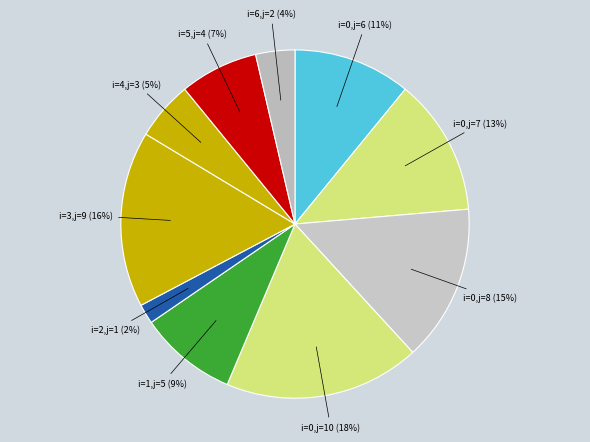

Do i=4,j=3 (5%) and i=0,j=10 (18%) together represent more than half of the pie?

No